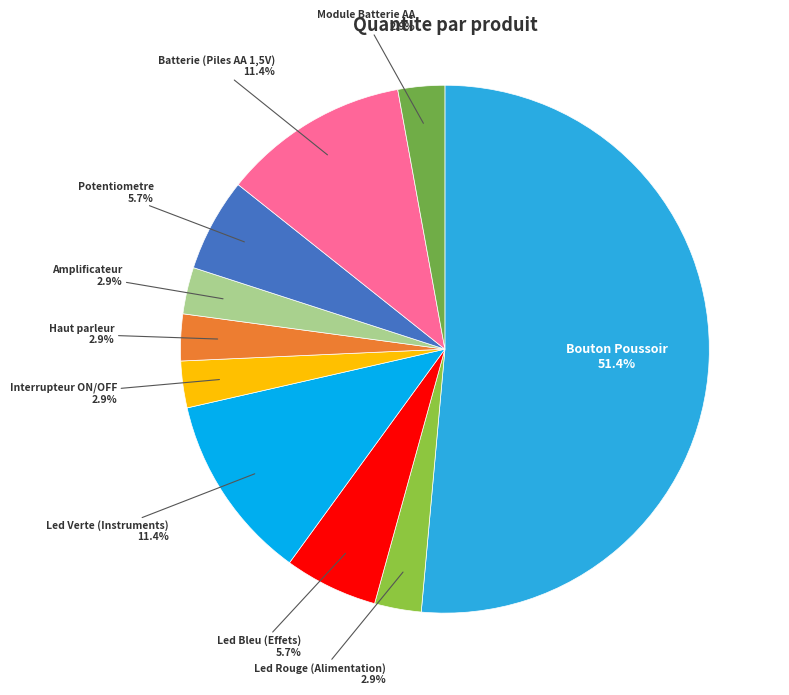

What is the ratio of the value at Led Rouge (Alimentation) to the value at Led Bleu (Effets)?

0.5